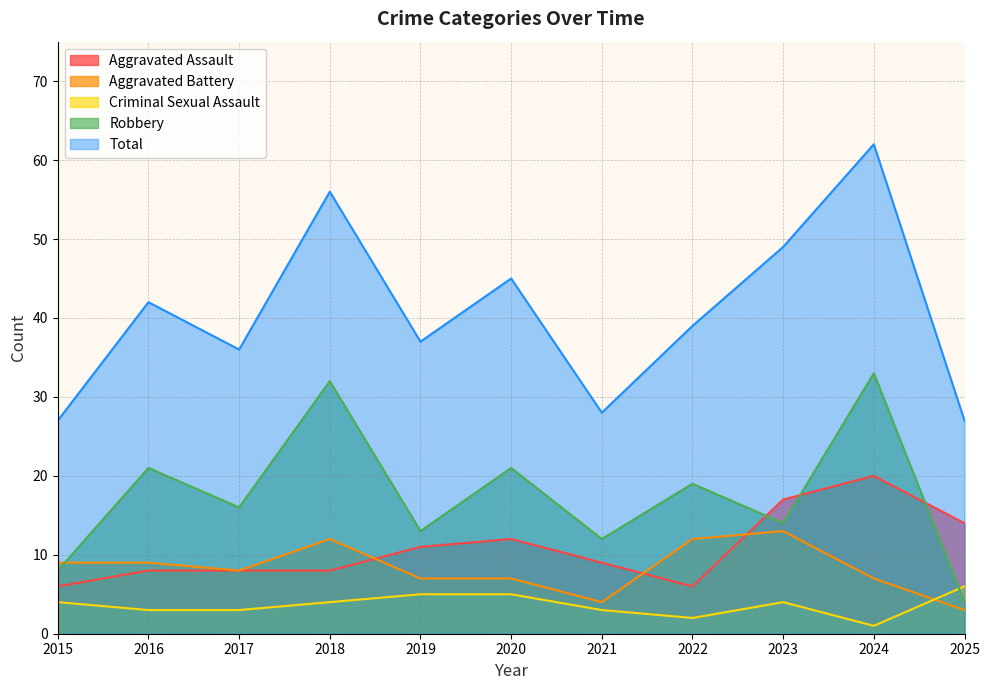

How many interior local valleys does the Aggravated Battery series have?

2